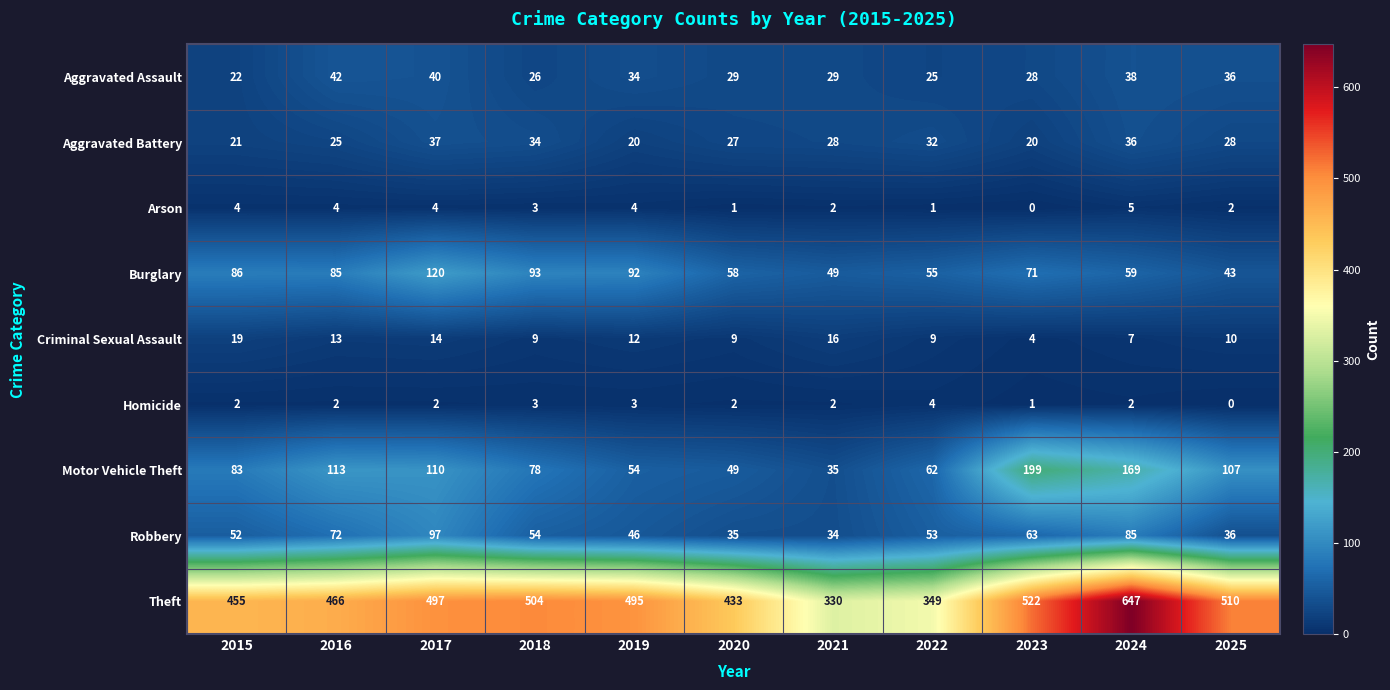

True or false: Arson has a value of 1 at 2017.

False